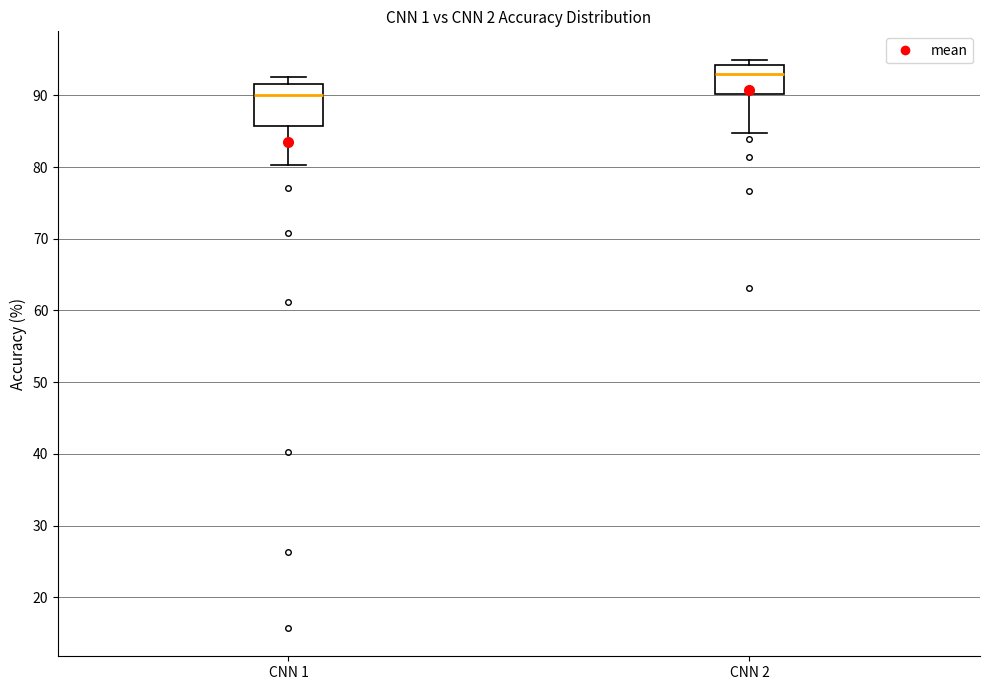

Reading left to right, transcribe this box plot: for each box, give where its median line is, the range the box spans, and where its two whiskers end, as read against the y-axis. The values are not printed on the chart, so give them approximately, as read against the axis.

CNN 1: median 90, box 86 to 92, whiskers 80 to 93
CNN 2: median 93, box 90 to 94, whiskers 85 to 95